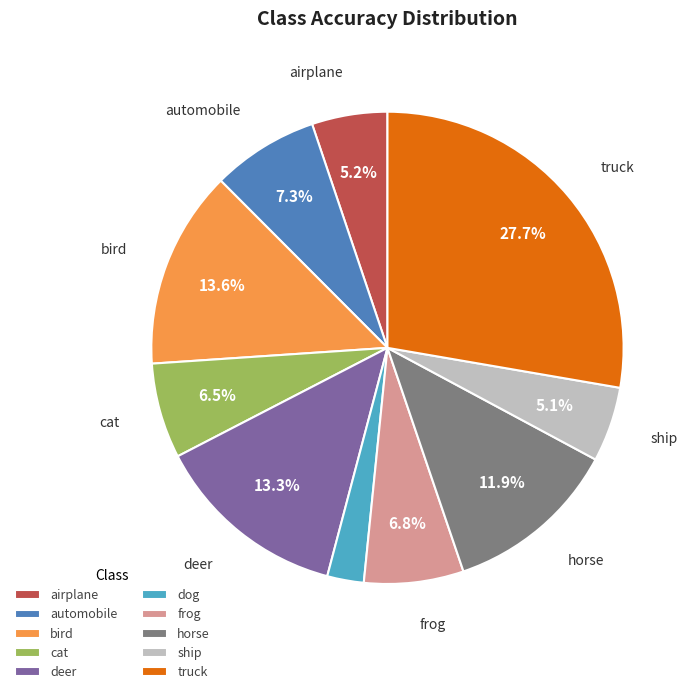

To the nearest percent, what percentage of the pie is truck?

28%